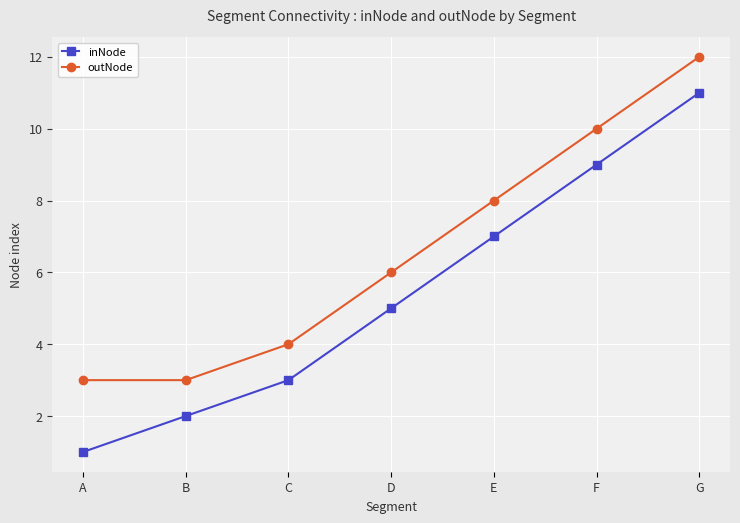

Reading left to right, what are all the values shown in this chart?

inNode: 1	2	3	5	7	9	11
outNode: 3	3	4	6	8	10	12